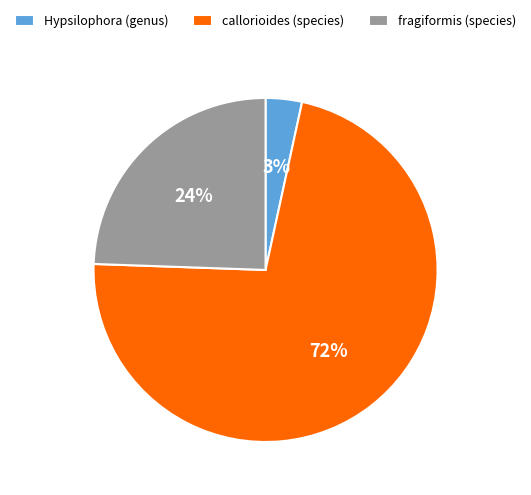

Is callorioides (species) the majority of the pie?

Yes